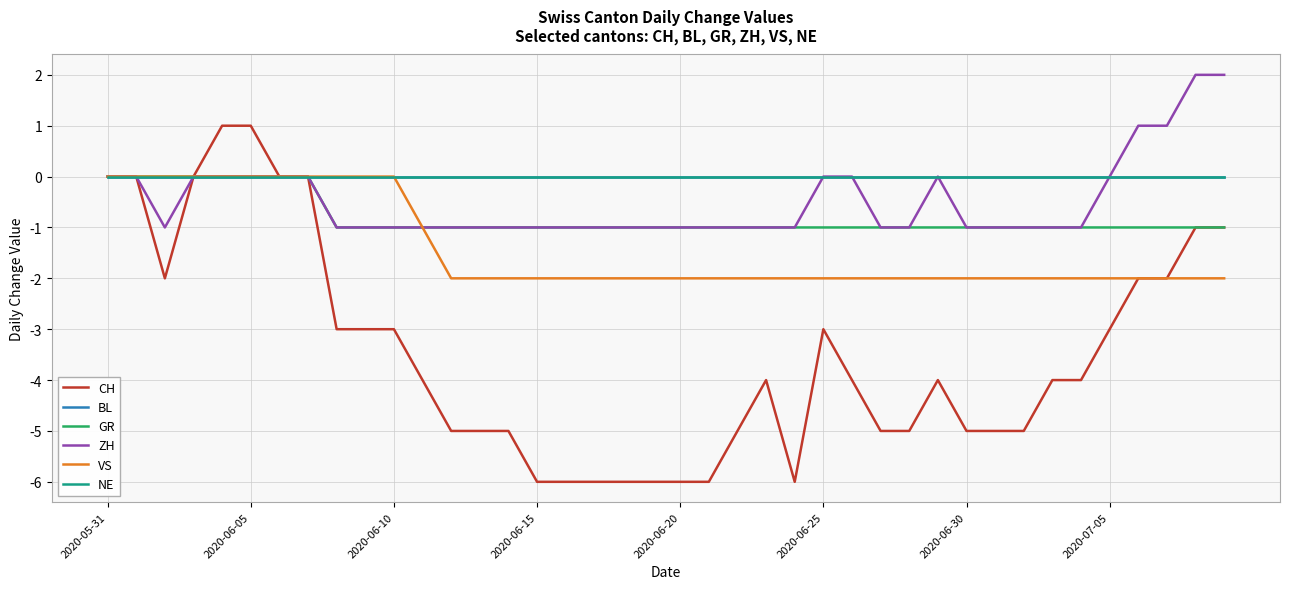

True or false: NE and ZH intersect in this chart.

False